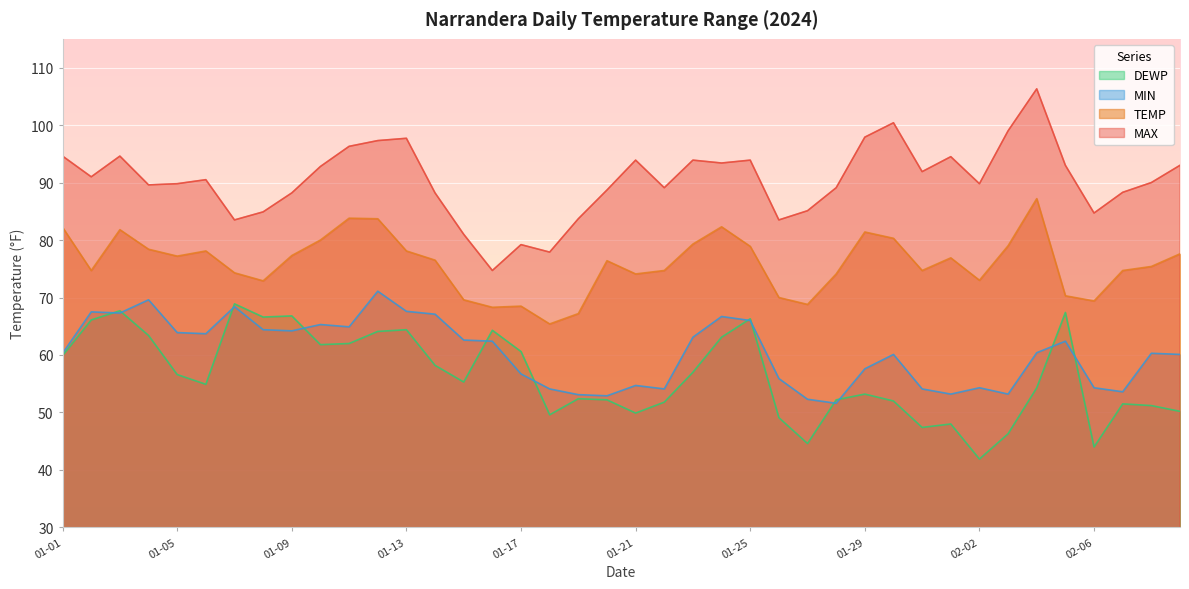

True or false: TEMP and DEWP intersect in this chart.

False